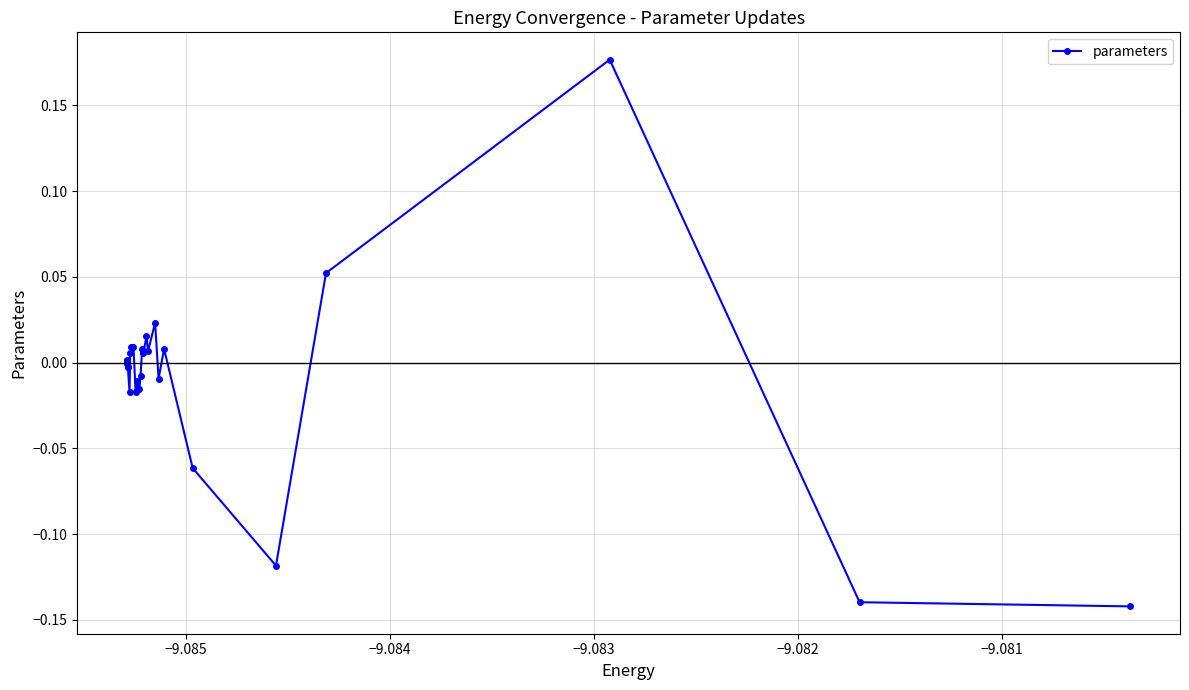

How many categories are shown in the chart?

30